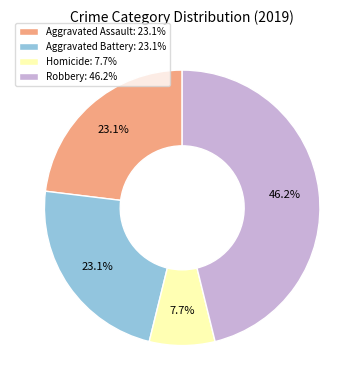

What is the ratio of the value at Aggravated Battery: 23.1% to the value at Homicide: 7.7%?

3.0